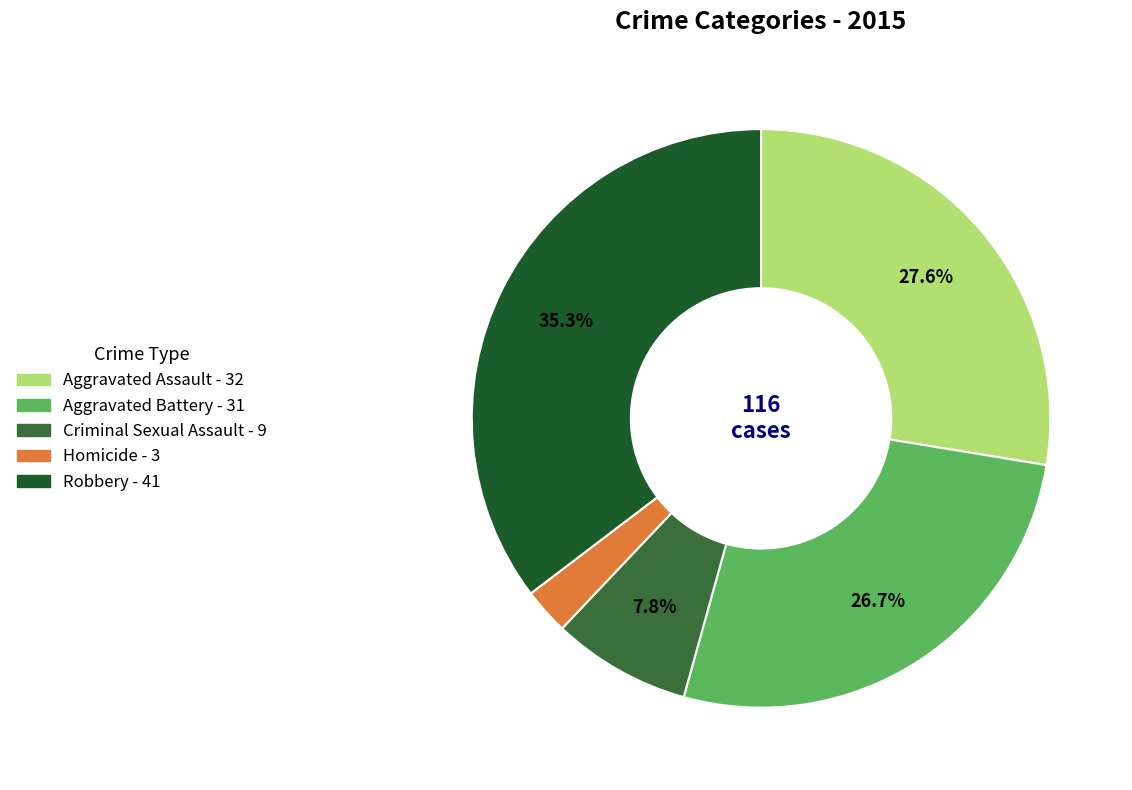

Combined, what portion of the pie is Robbery and Aggravated Assault?

62.9%